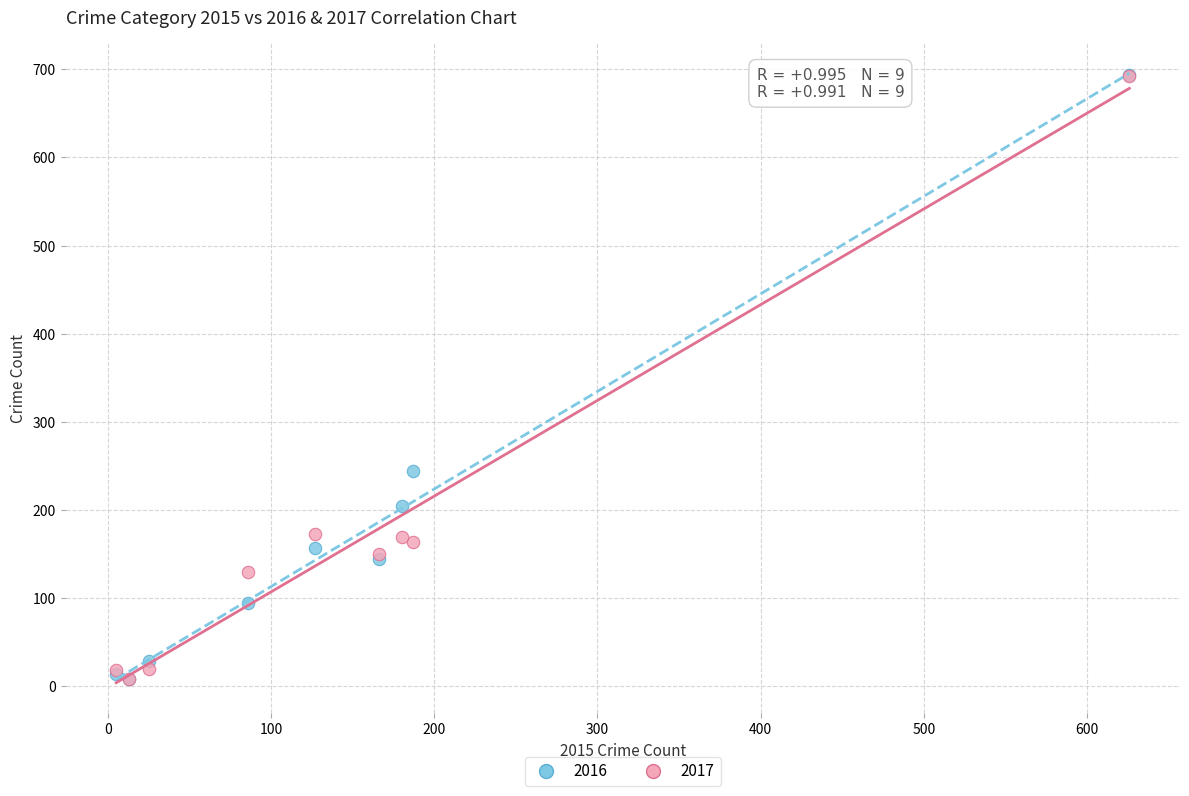

Across all series, what Y value is closest to 350?

244